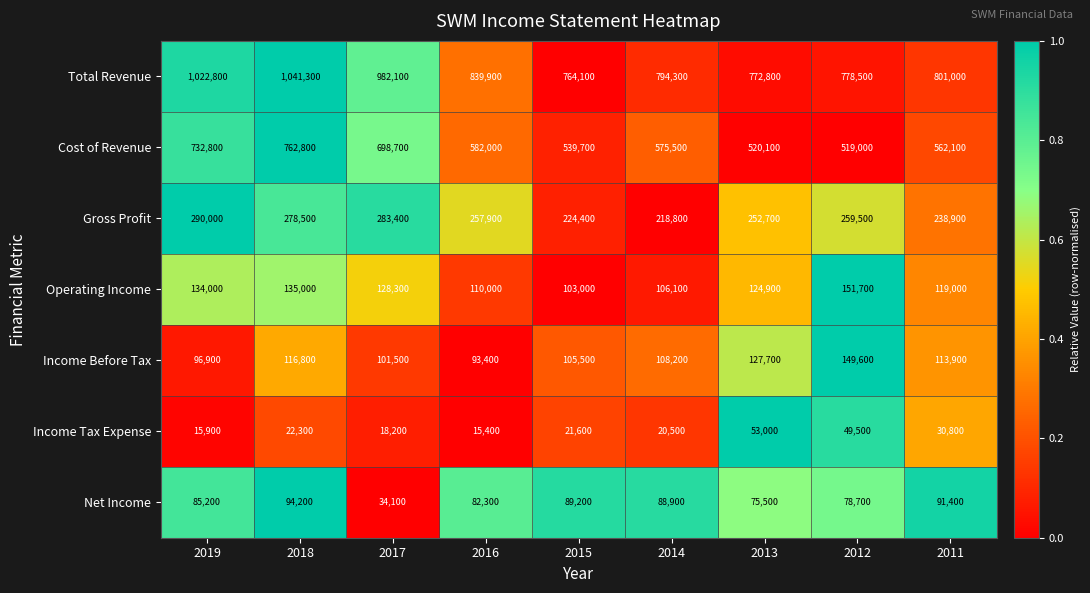

List the labels in order of Total Revenue value, smallest first.

2015, 2013, 2012, 2014, 2011, 2016, 2017, 2019, 2018